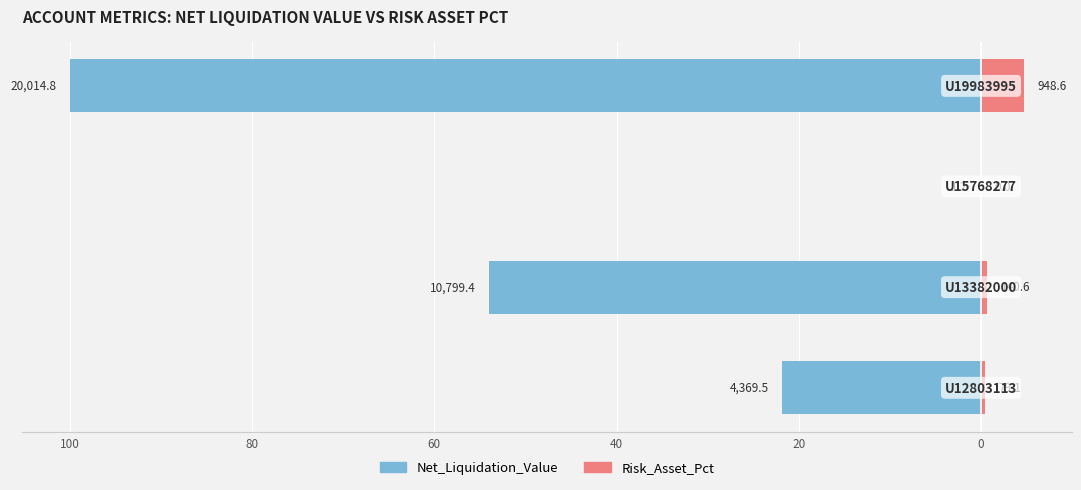

What is the minimum value shown in the chart?

-100.0